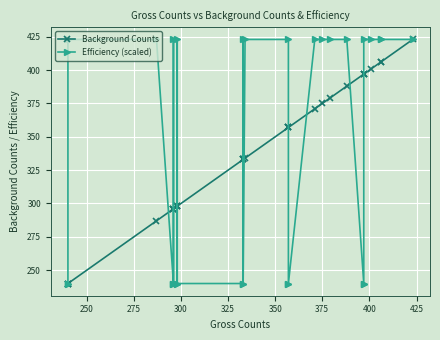

List the series in order of their peak value, lowest first.

Background Counts, Efficiency (scaled)